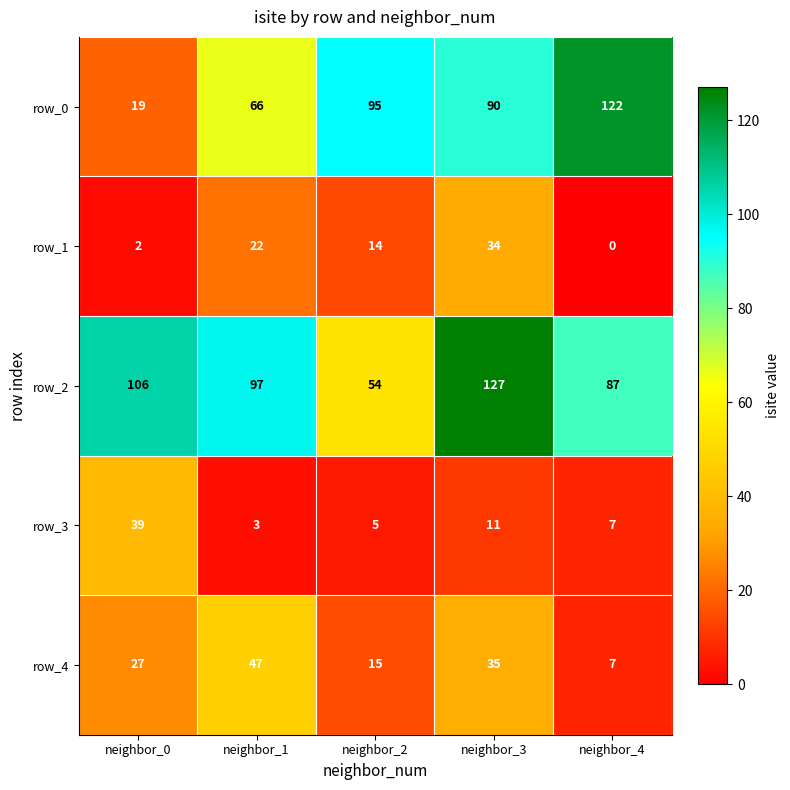

Count the number of data series in this chart.

5